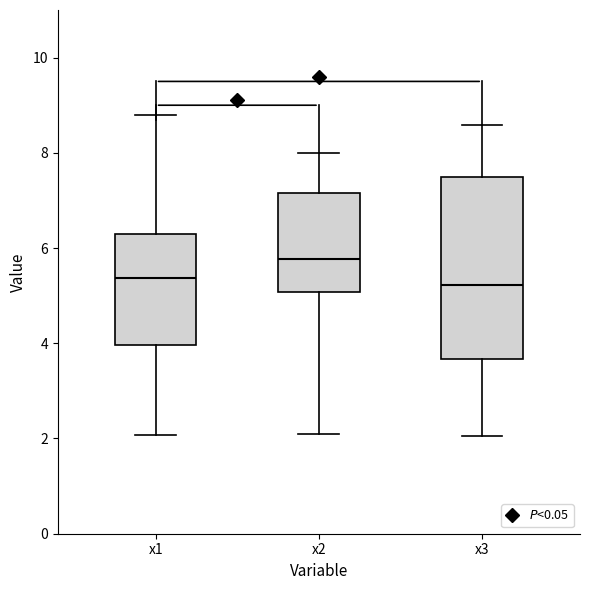

Comparing the boxes themselves (not the whiskers), which one is the tallest?

x3